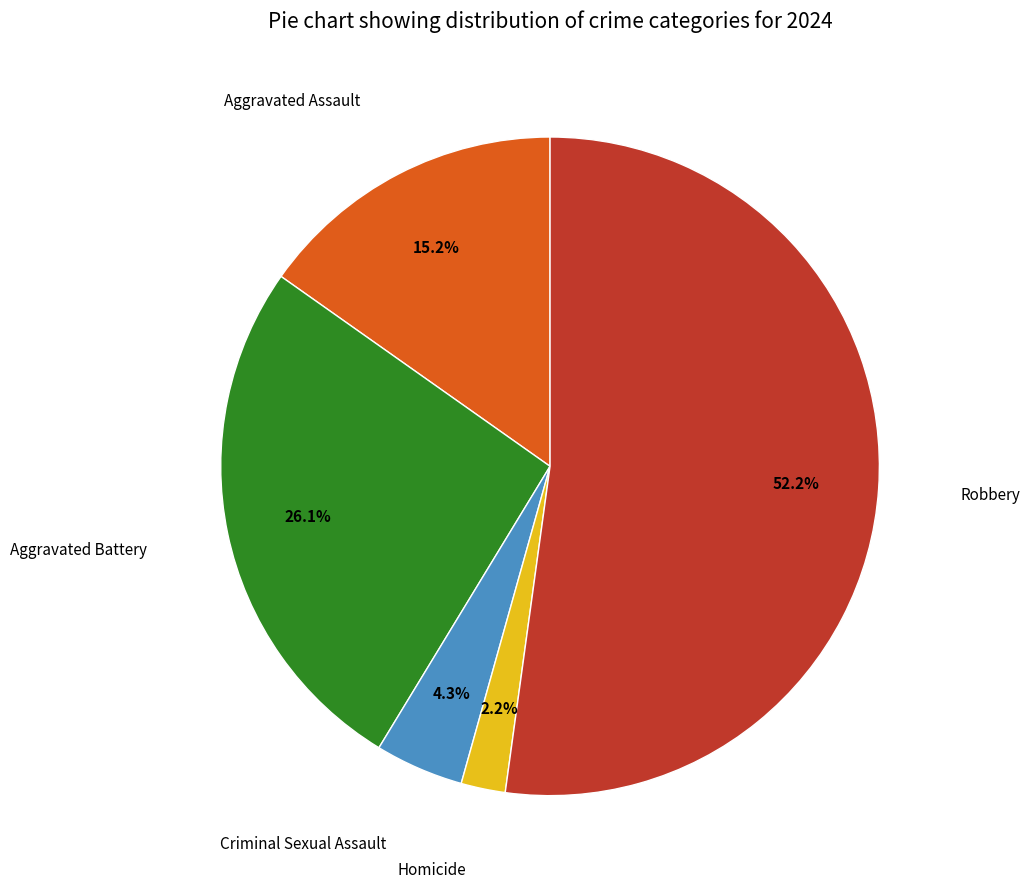

How many segments does this pie chart have?

5